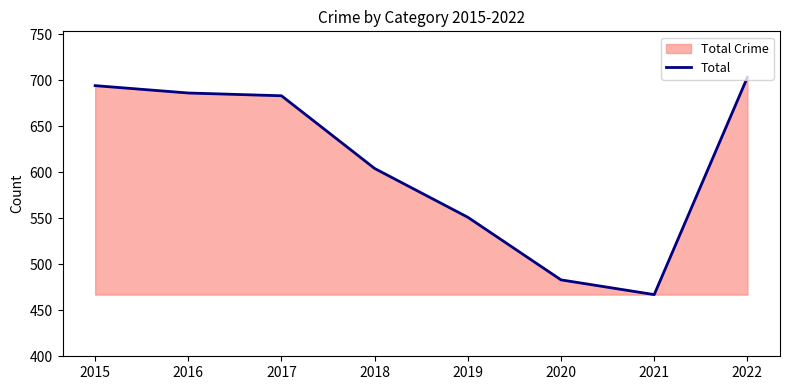

What is the minimum value shown in the chart?

467